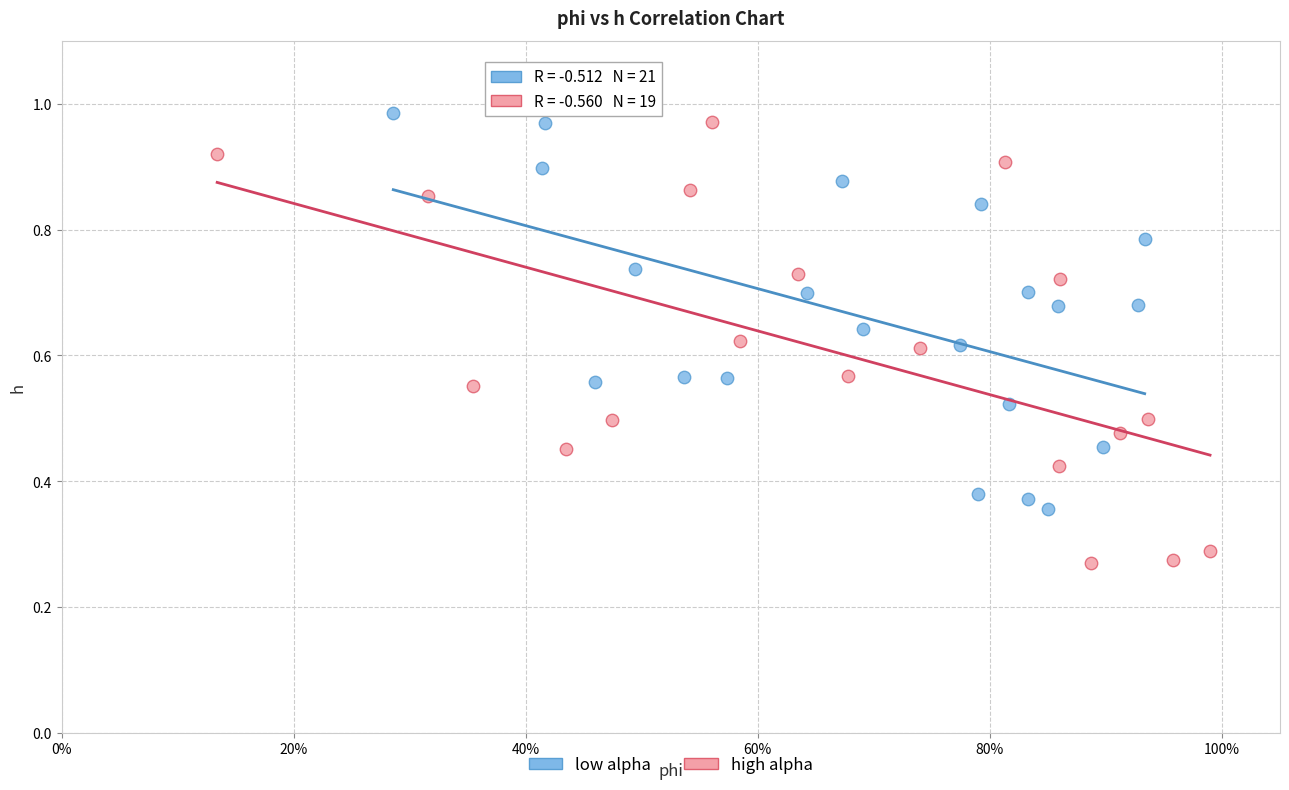

Which series contains the lowest Y value?

high alpha